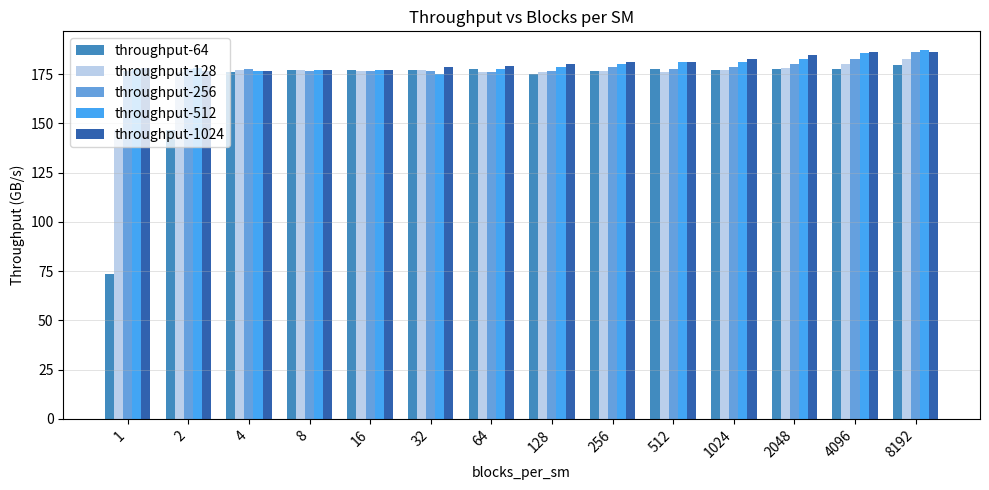

What is the sum of the throughput-64 values at 2 and 4096?

324.3